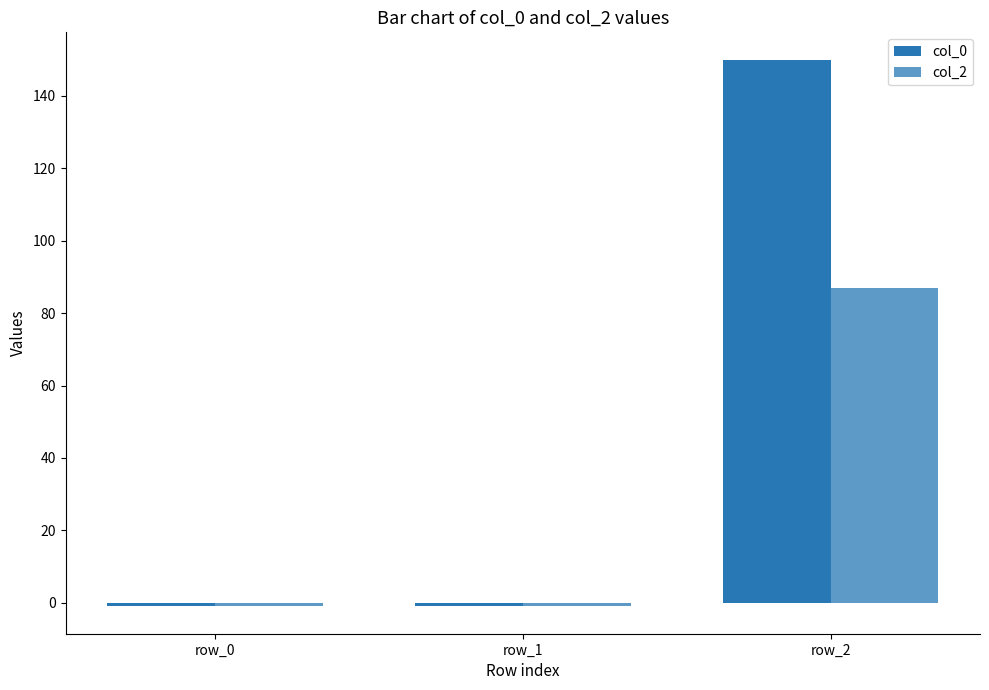

List the labels in order of col_2 value, smallest first.

row_0, row_1, row_2